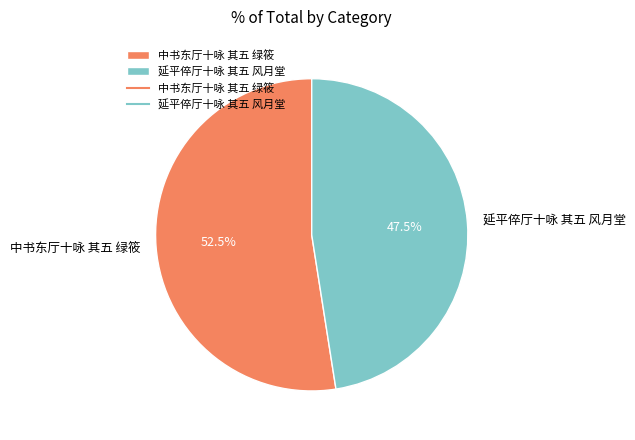

The 延平倅厅十咏 其五 风月堂 slice represents 59% of the pie. True or false?

False